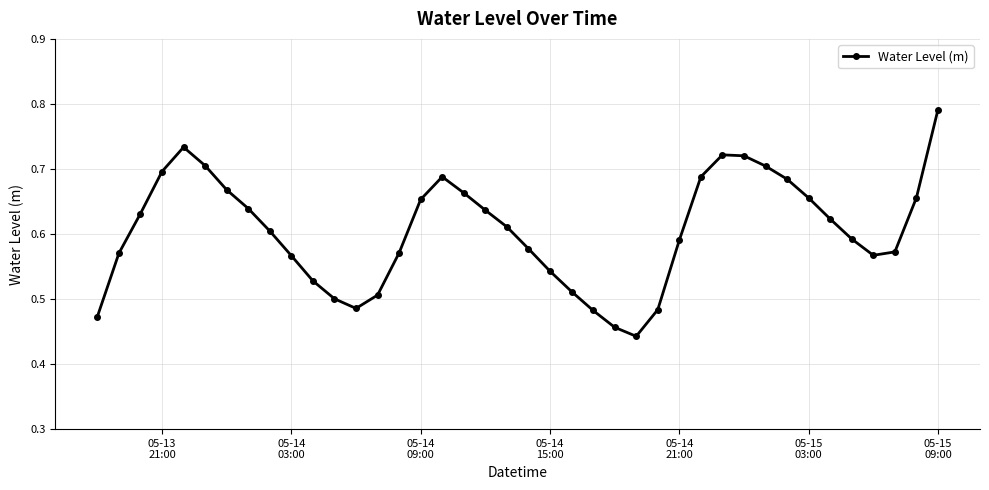

What is the difference between the maximum and minimum values?

0.3